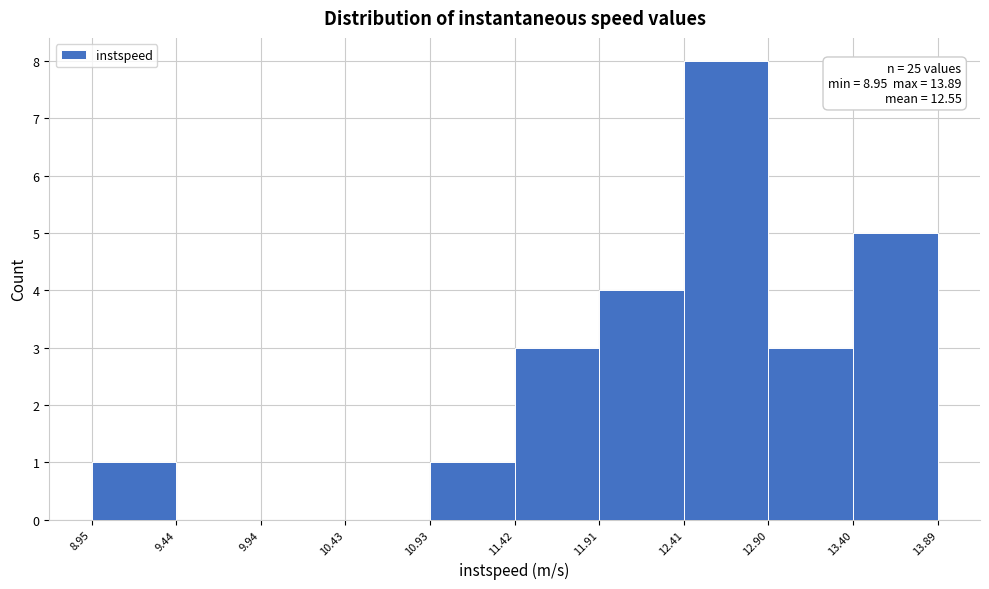

Over which range of the x-axis is the bar tallest?

12.41 to 12.90